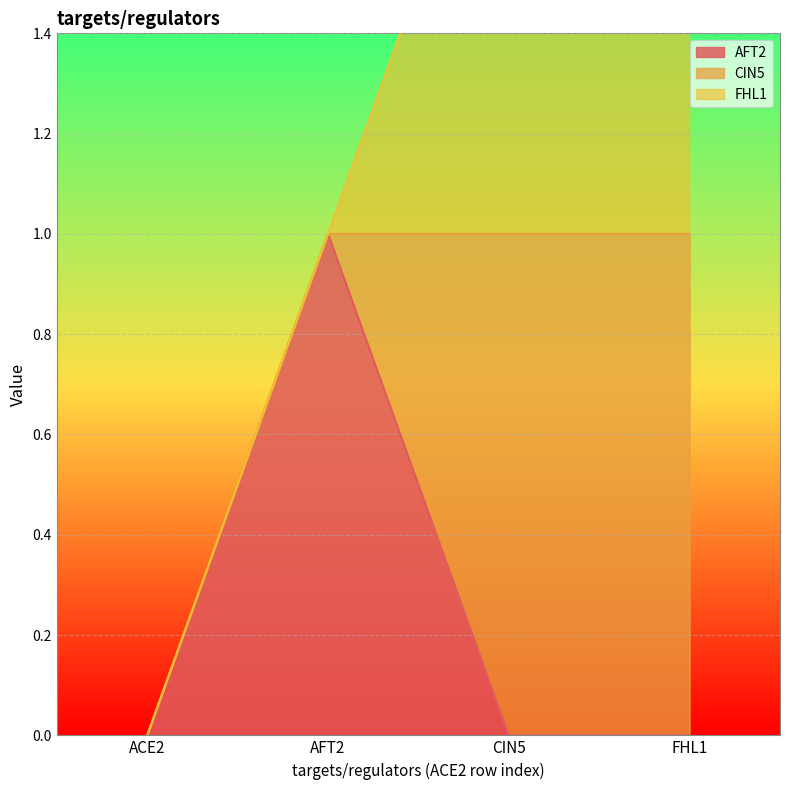

What are all the series names shown in the legend?

AFT2, CIN5, FHL1